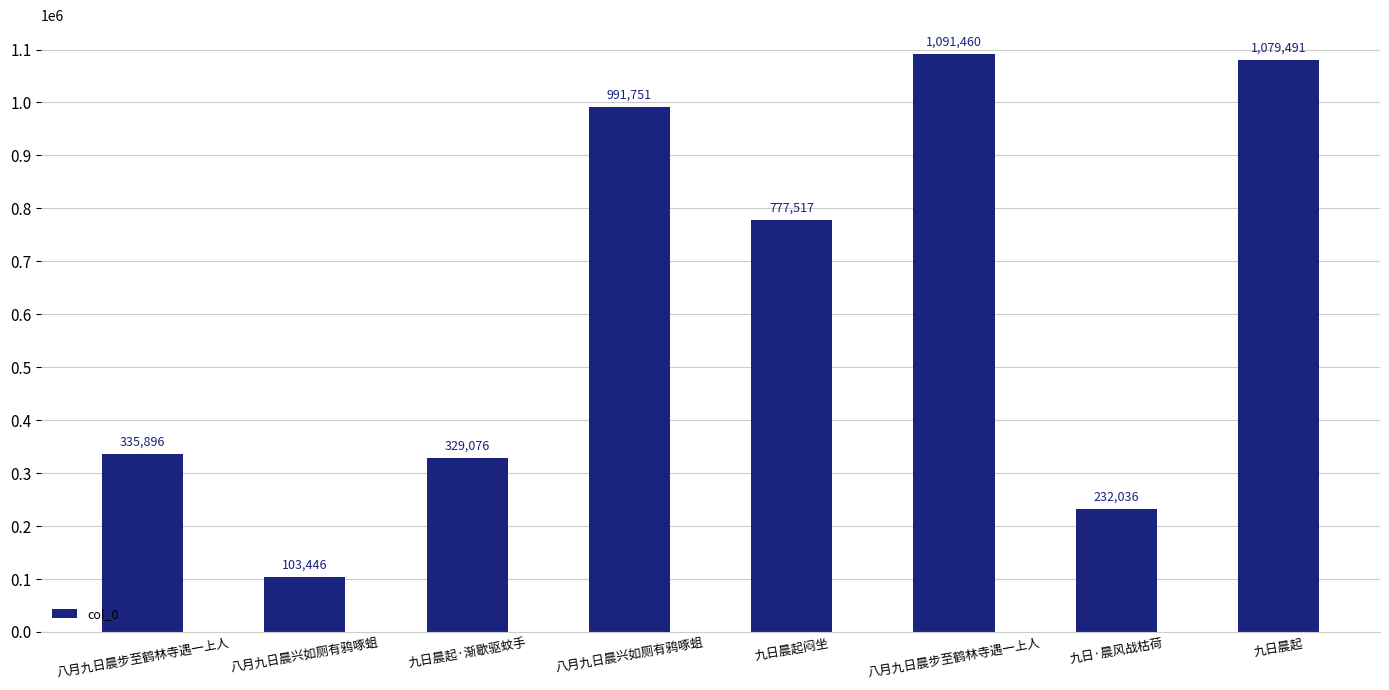

How many distinct data groups are displayed?

1